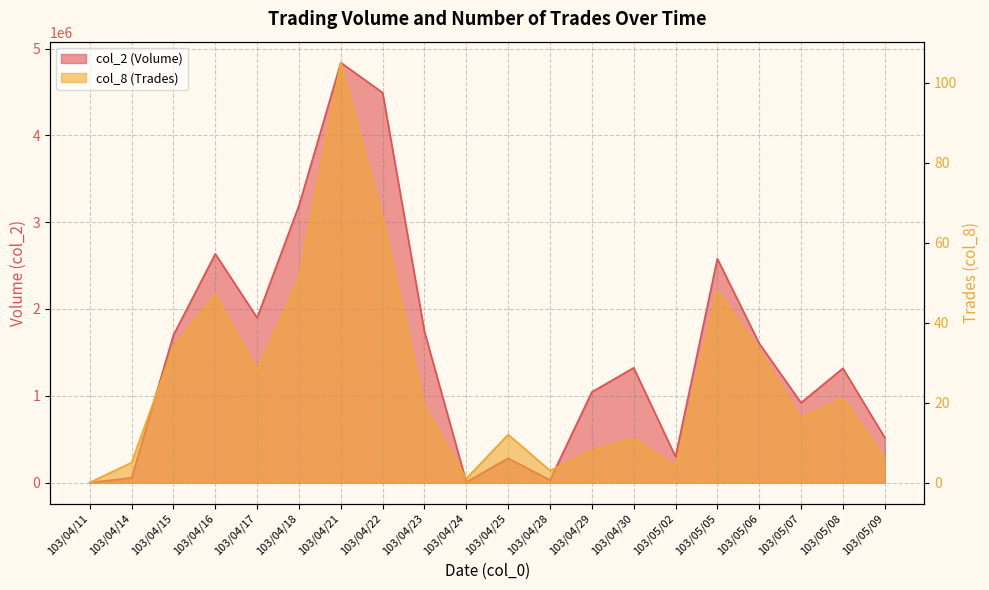

At which category is the sum across all series the highest?

103/04/21